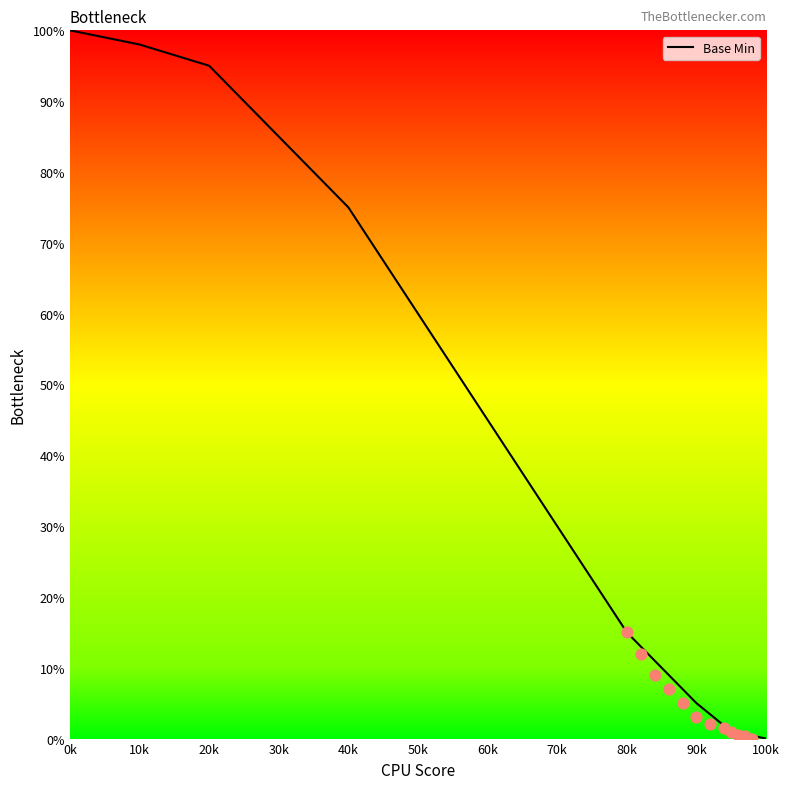

What is the ratio of the value at 40k to the value at 60k?

1.7